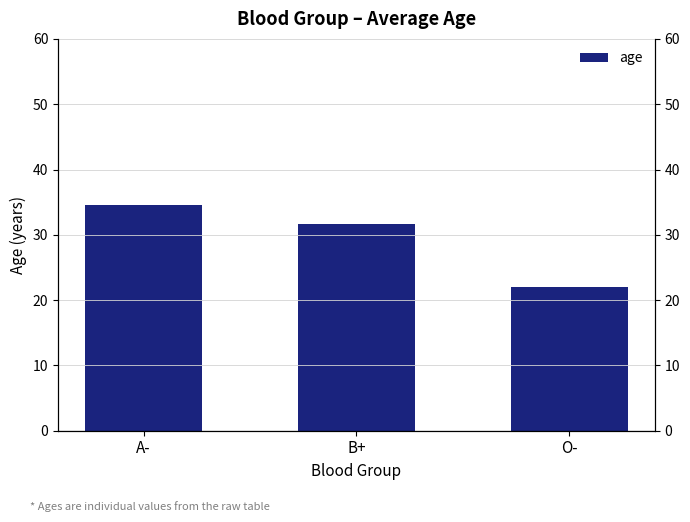

What is the value of the 1st bar from the left?

34.5